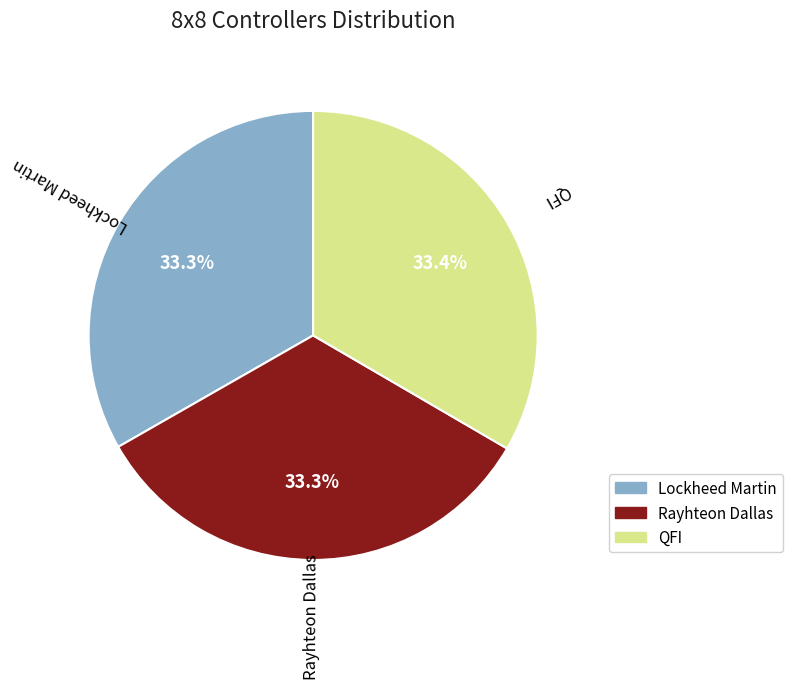

How many segments does this pie chart have?

3